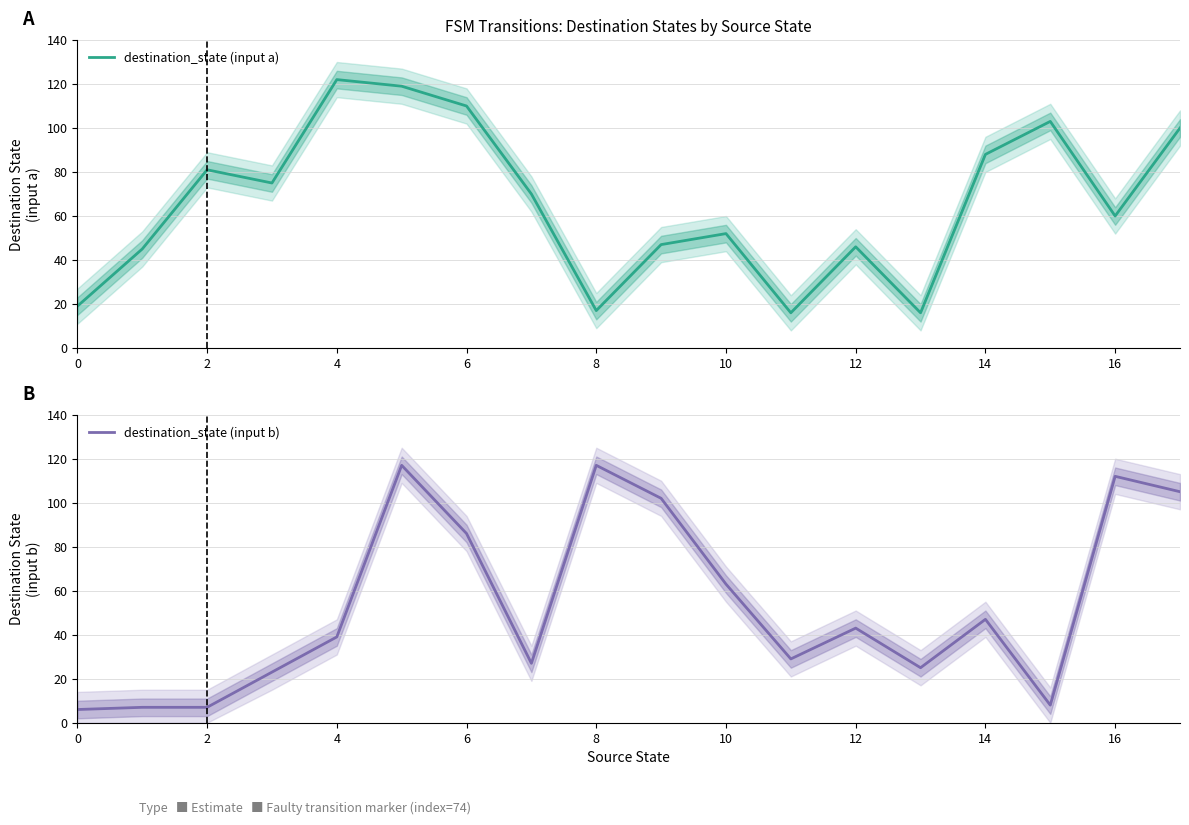

At which label does destination_state (input a) reach its peak?

4